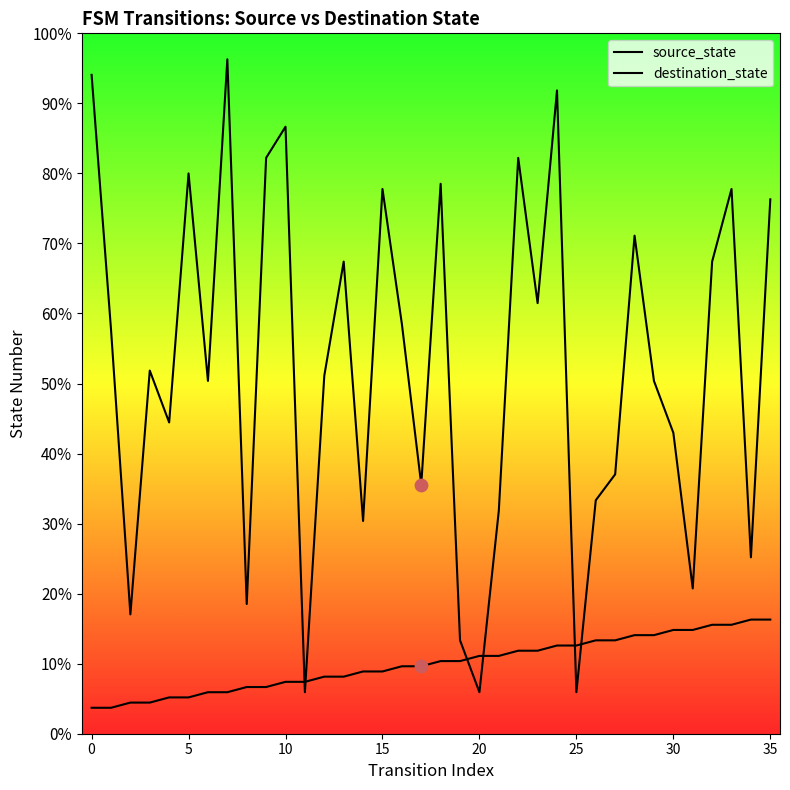

Which series has the widest spread of Y values?

destination_state